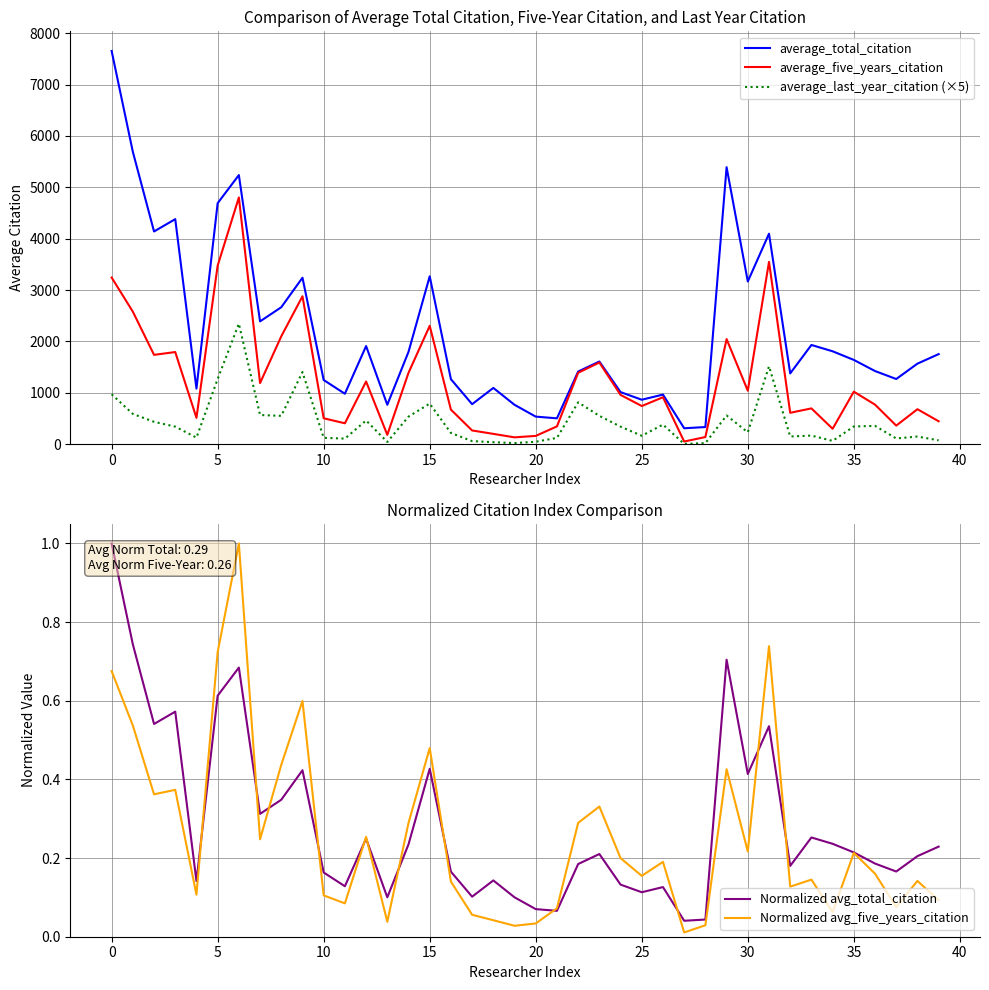

Does the chart have visible grid lines?

Yes